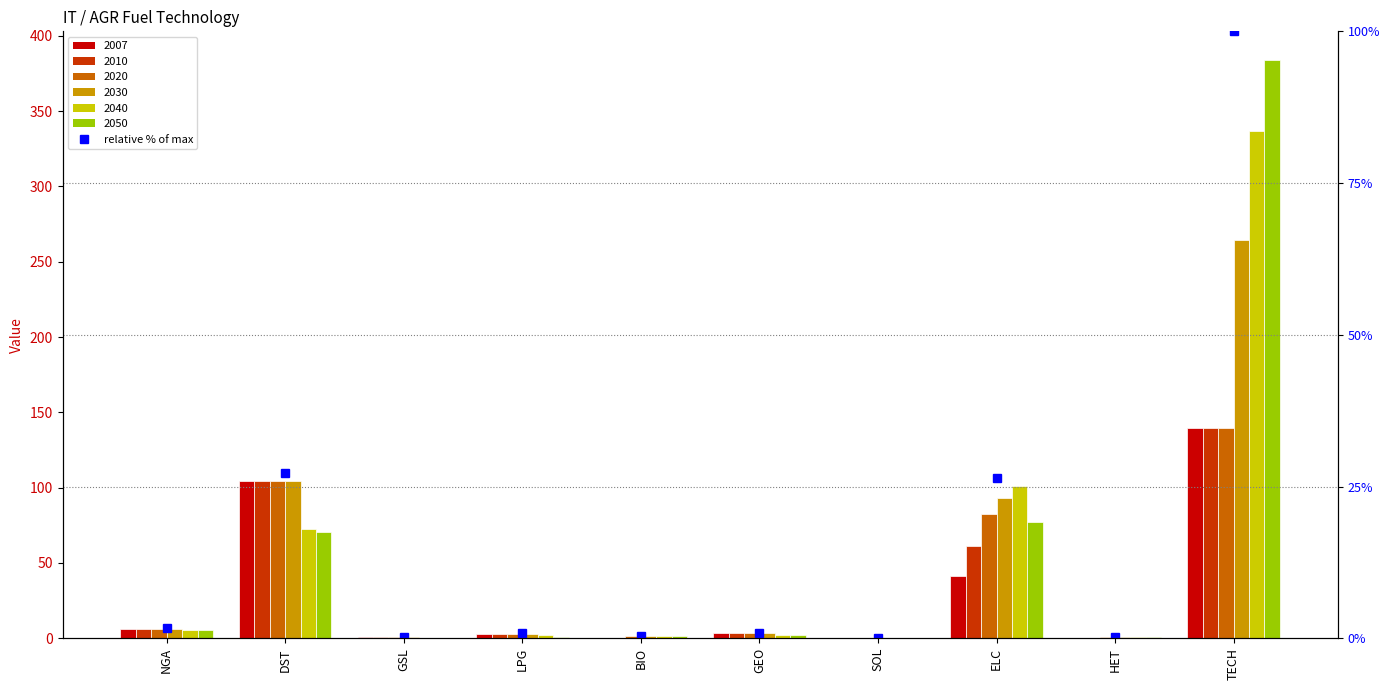

What is the greatest value displayed?

100.0